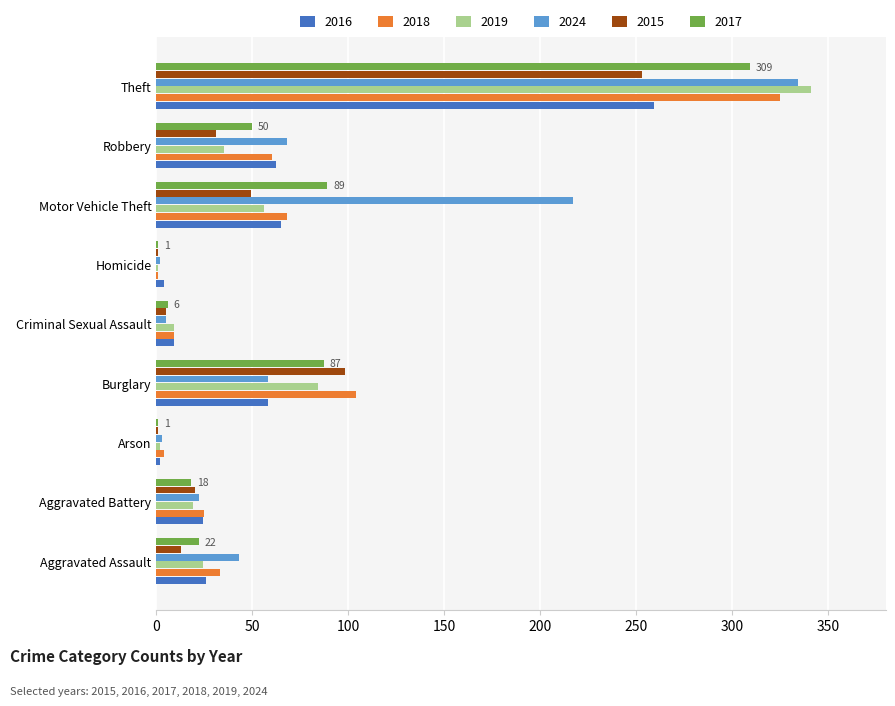

What are all the series names shown in the legend?

2016, 2018, 2019, 2024, 2015, 2017